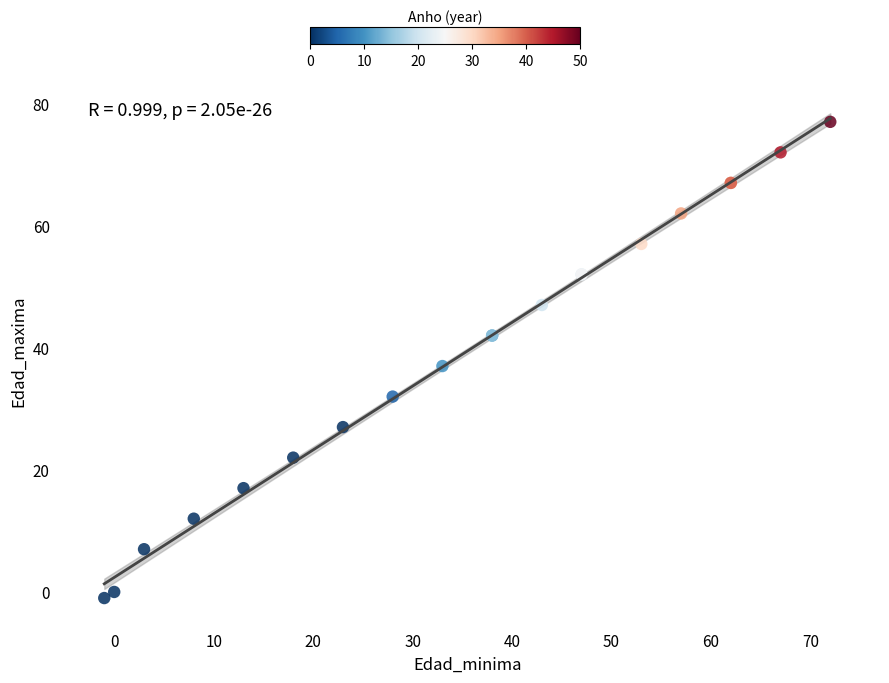

What Y value in the scatter plot is closest to 38?

37